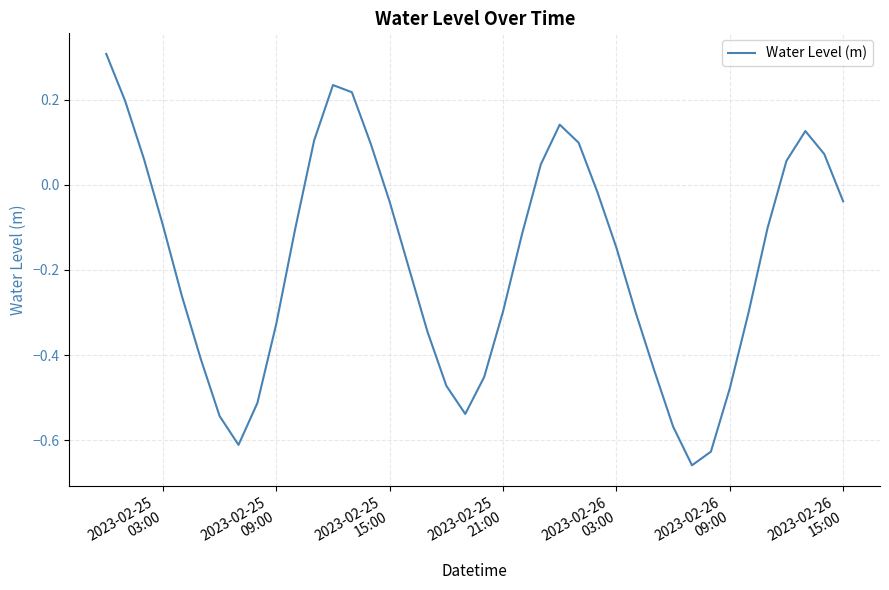

What is the maximum value shown in the chart?

0.3